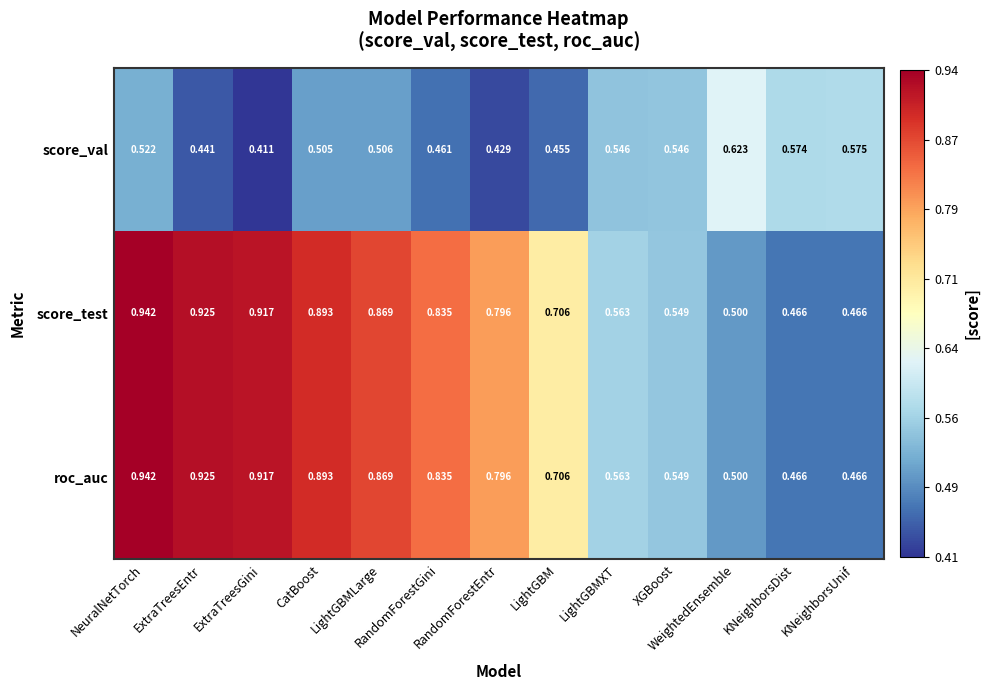

At which category is the sum across all series the highest?

NeuralNetTorch